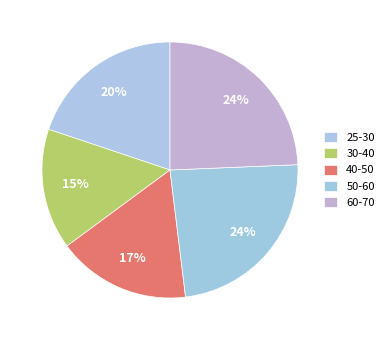

To the nearest percent, what is the average slice percentage?

20%